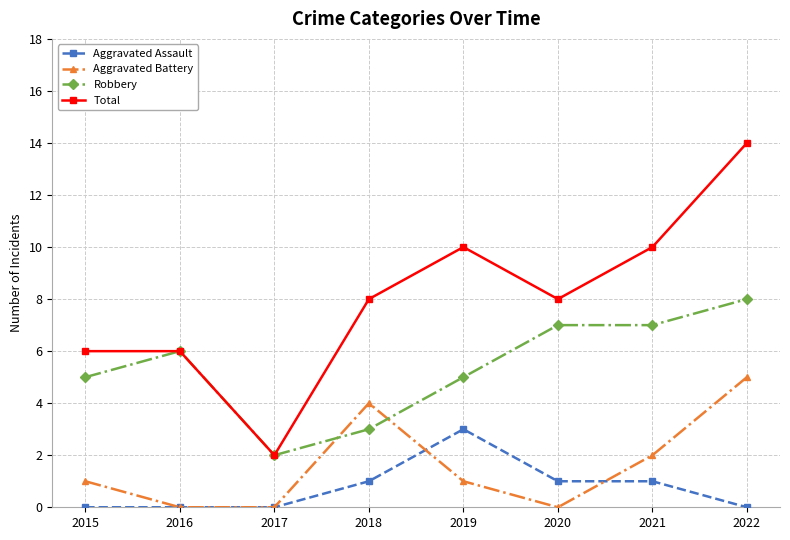

At which category does Robbery reach its first local valley?

2017